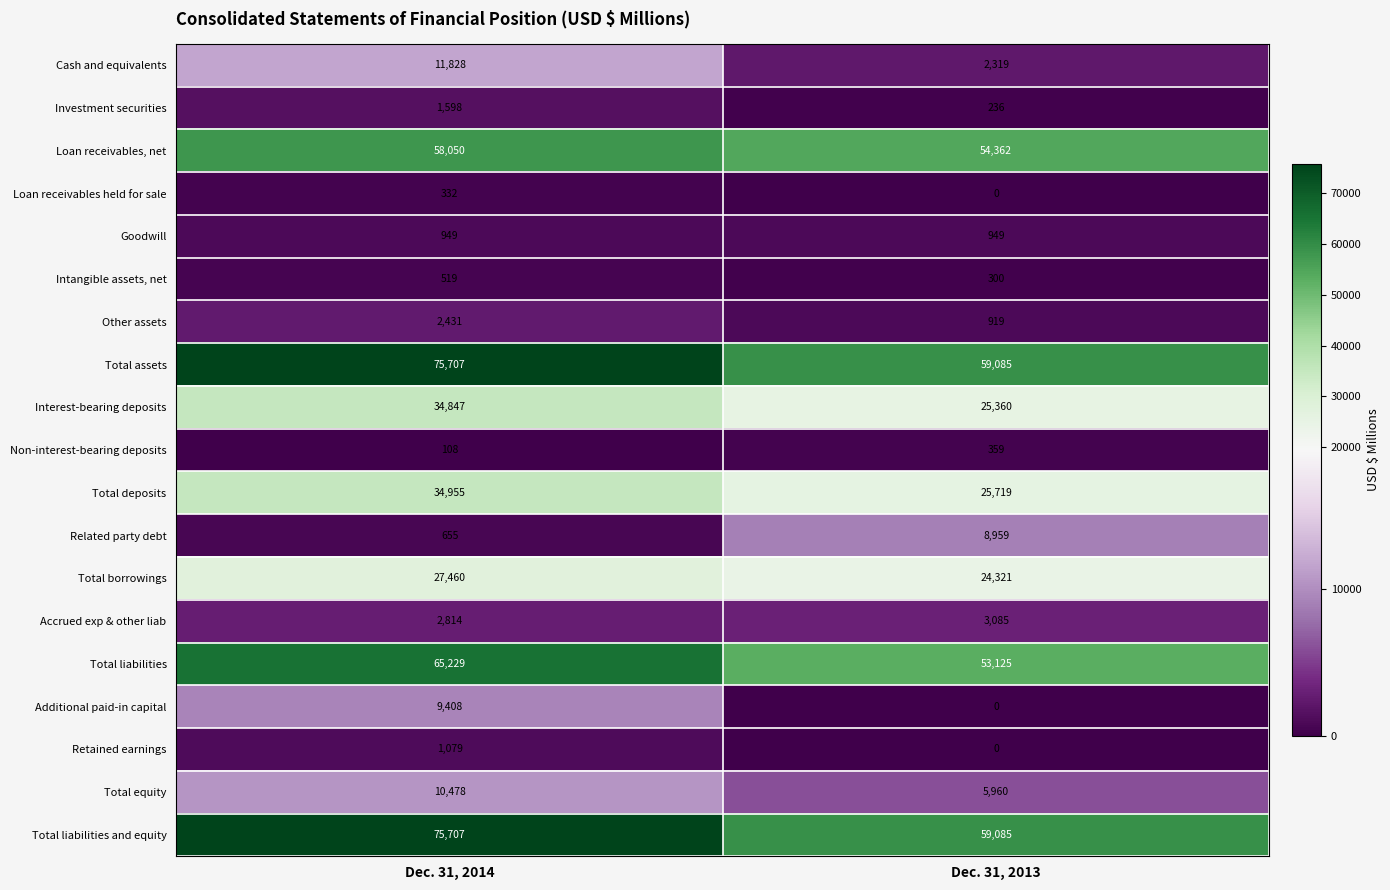

What is the sum of the Interest-bearing deposits values at Dec. 31, 2013 and Dec. 31, 2014?

60207